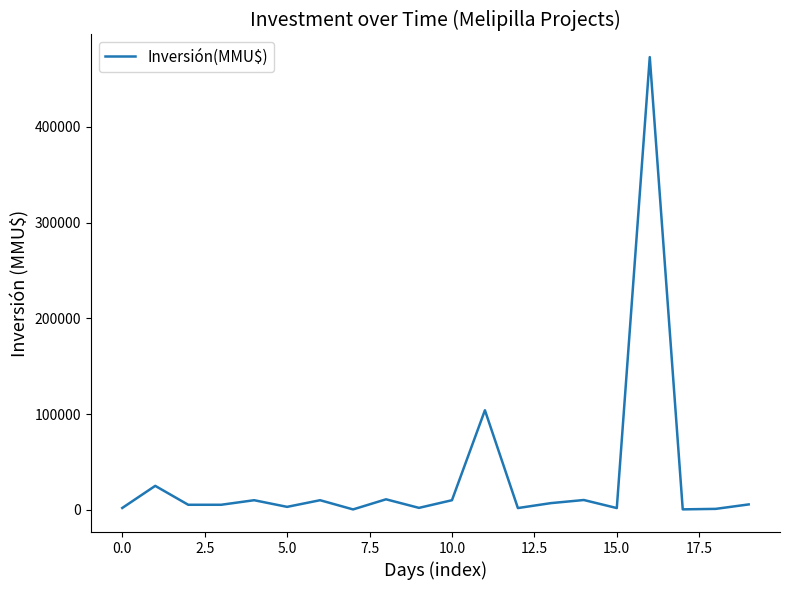

What is the difference between the maximum and minimum values?

472620